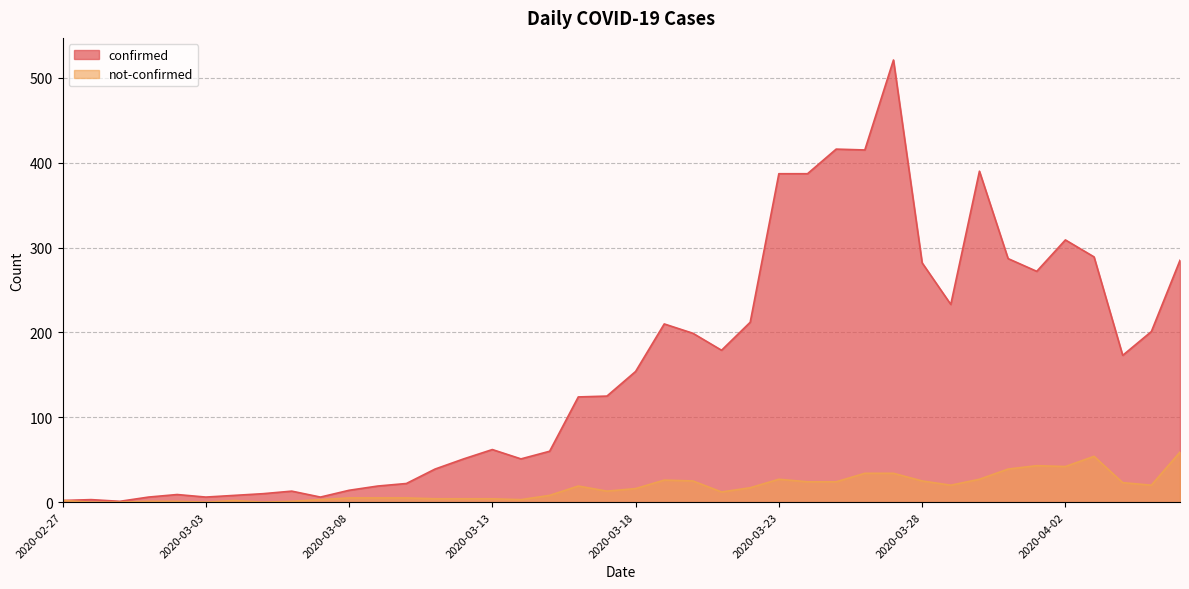

Which has a higher value, 2020-03-18 or 2020-03-07?

2020-03-18